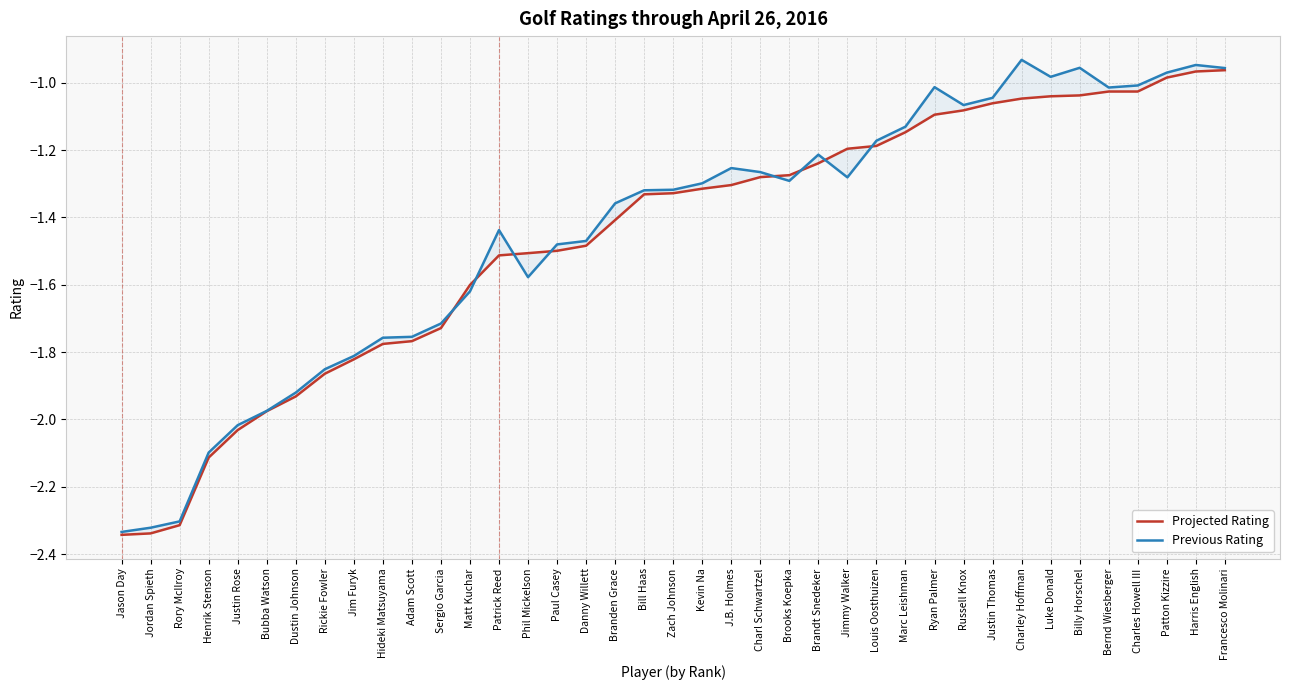

What is the smallest value displayed?

-2.3